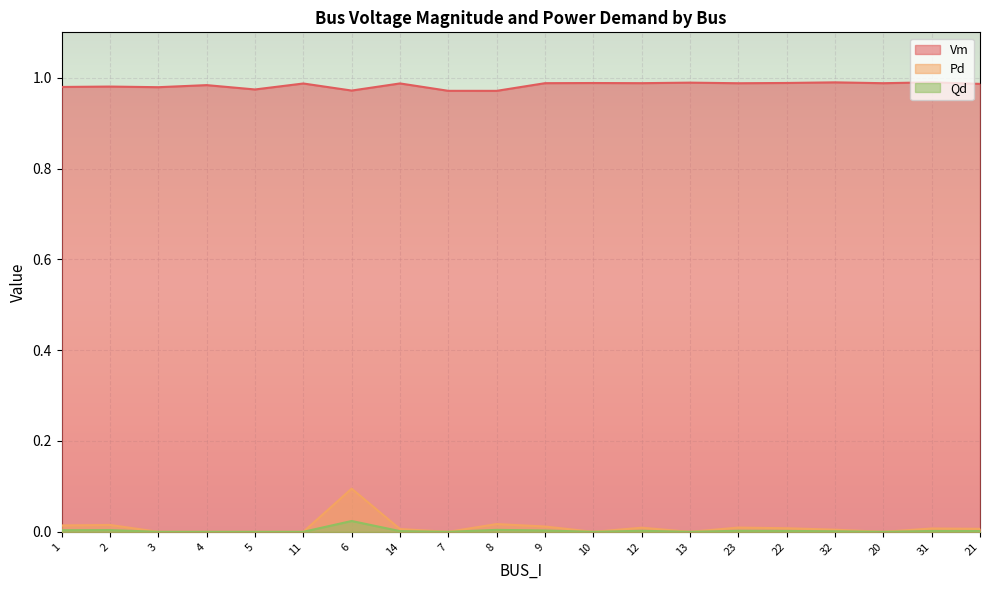

What is the difference between the highest and lowest values at 7?

1.0